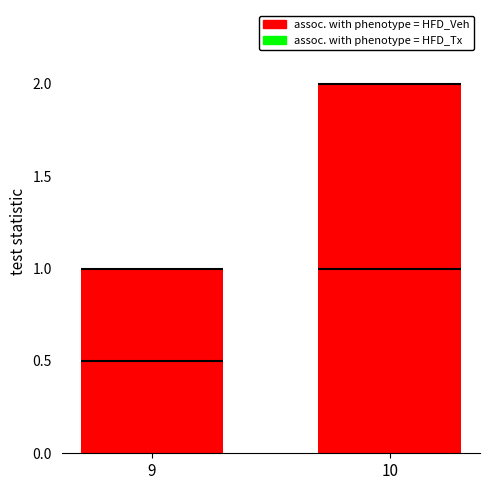

Rank the categories by assoc. with phenotype = HFD_Tx value from highest to lowest.

10, 9